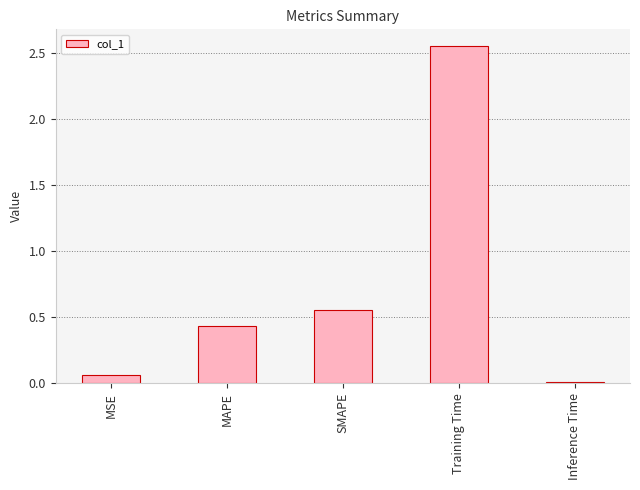

The value at SMAPE is 0.8. True or false?

False